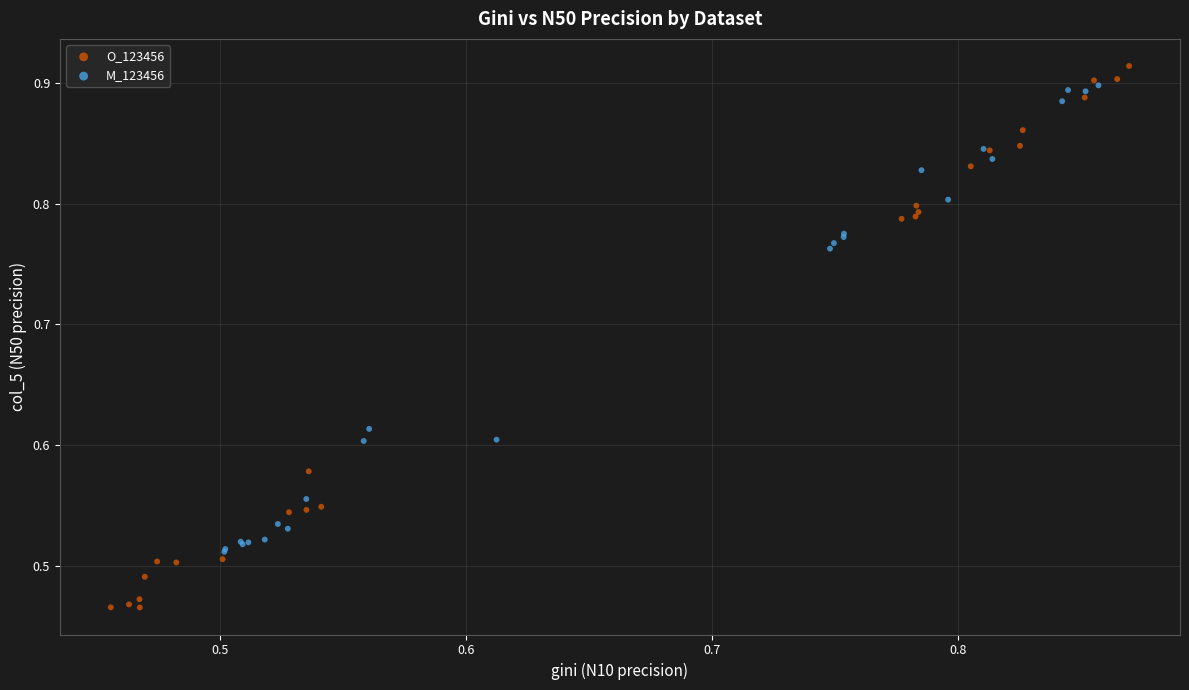

Which series has the widest spread of Y values?

O_123456